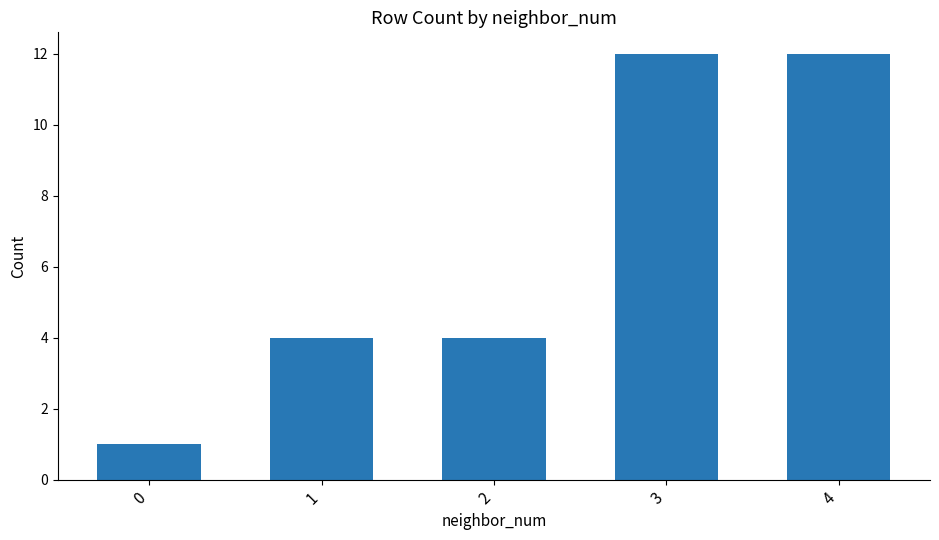

What is the average value?

7